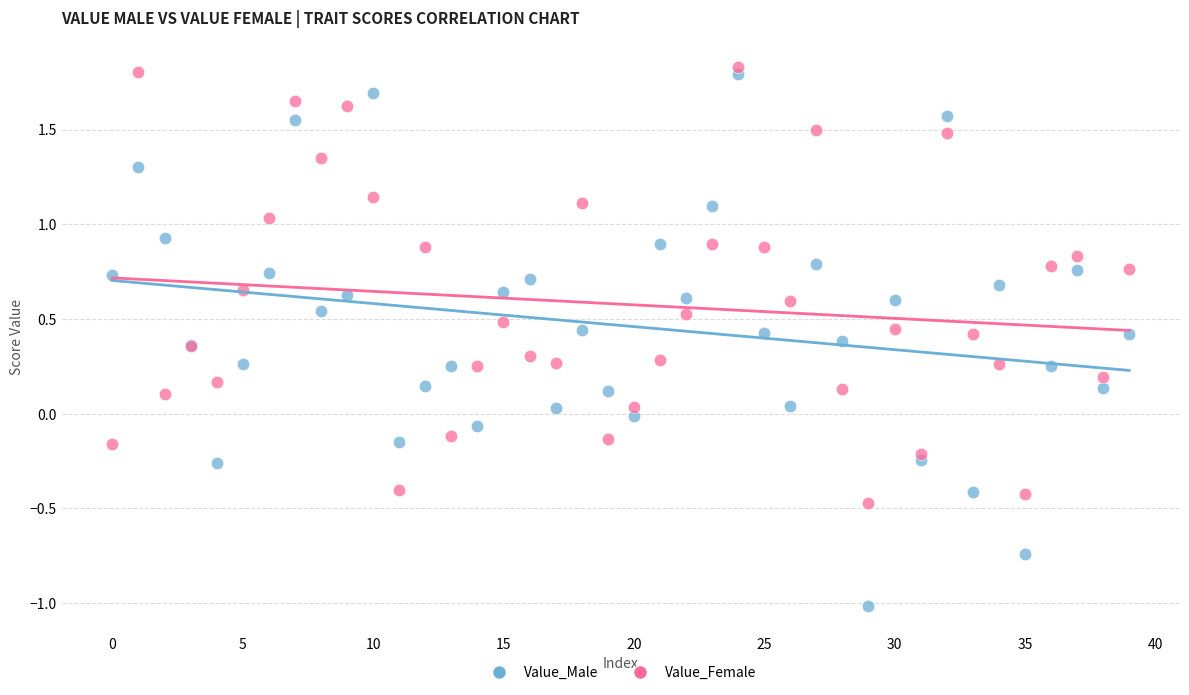

Which series contains the lowest Y value?

Value_Male